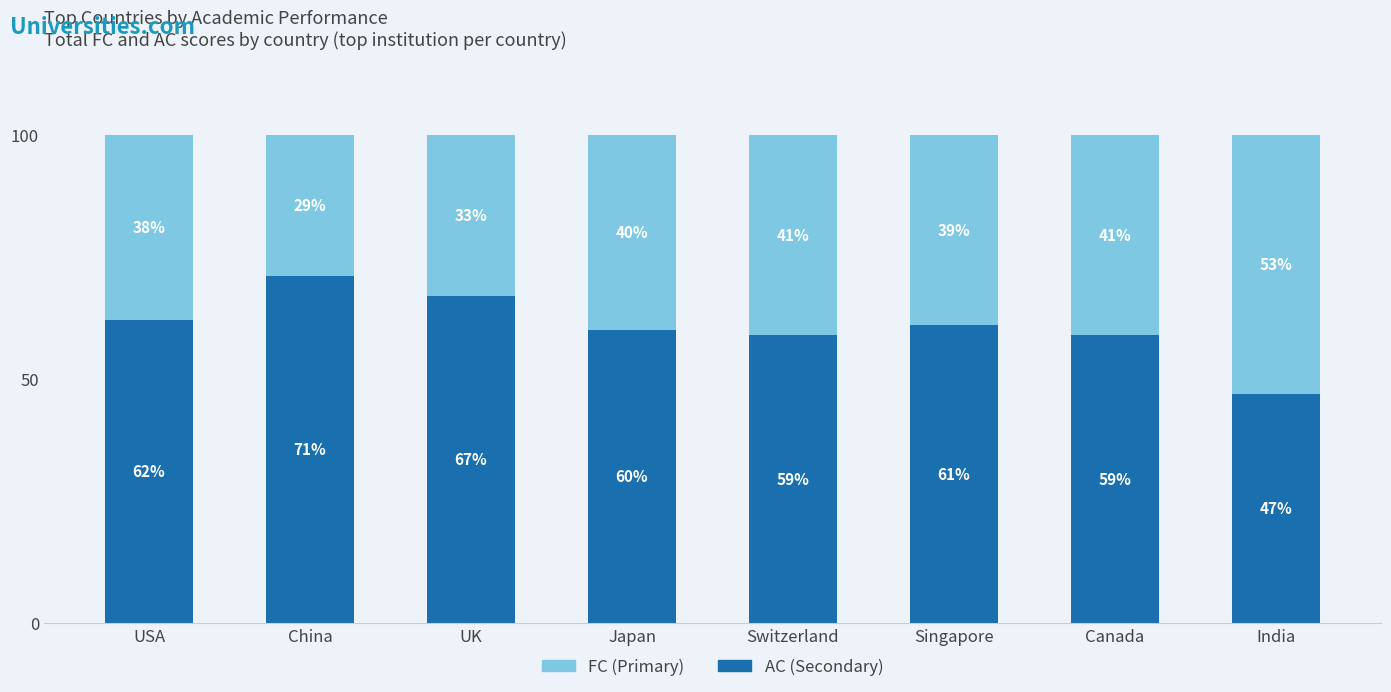

What value does the AC (Secondary) series have at UK?

67